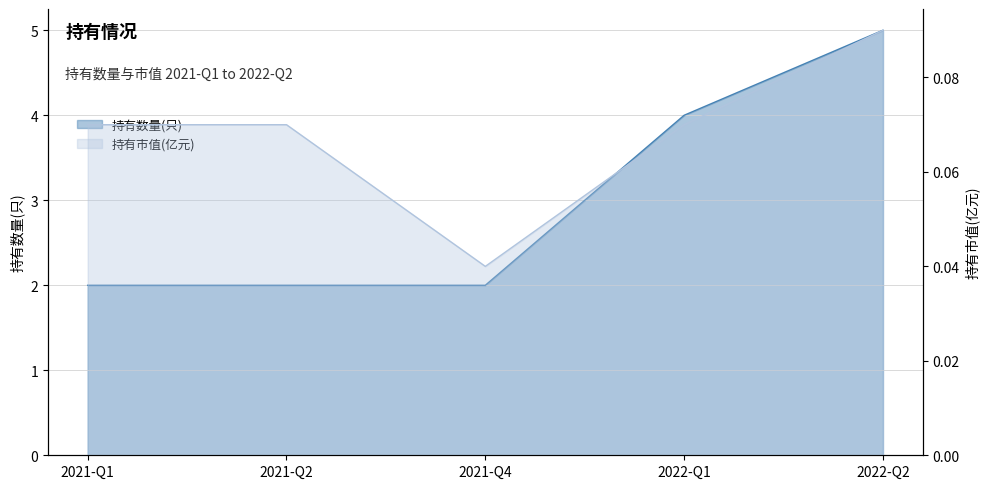

Which series has the largest total across all categories?

持有数量(只)